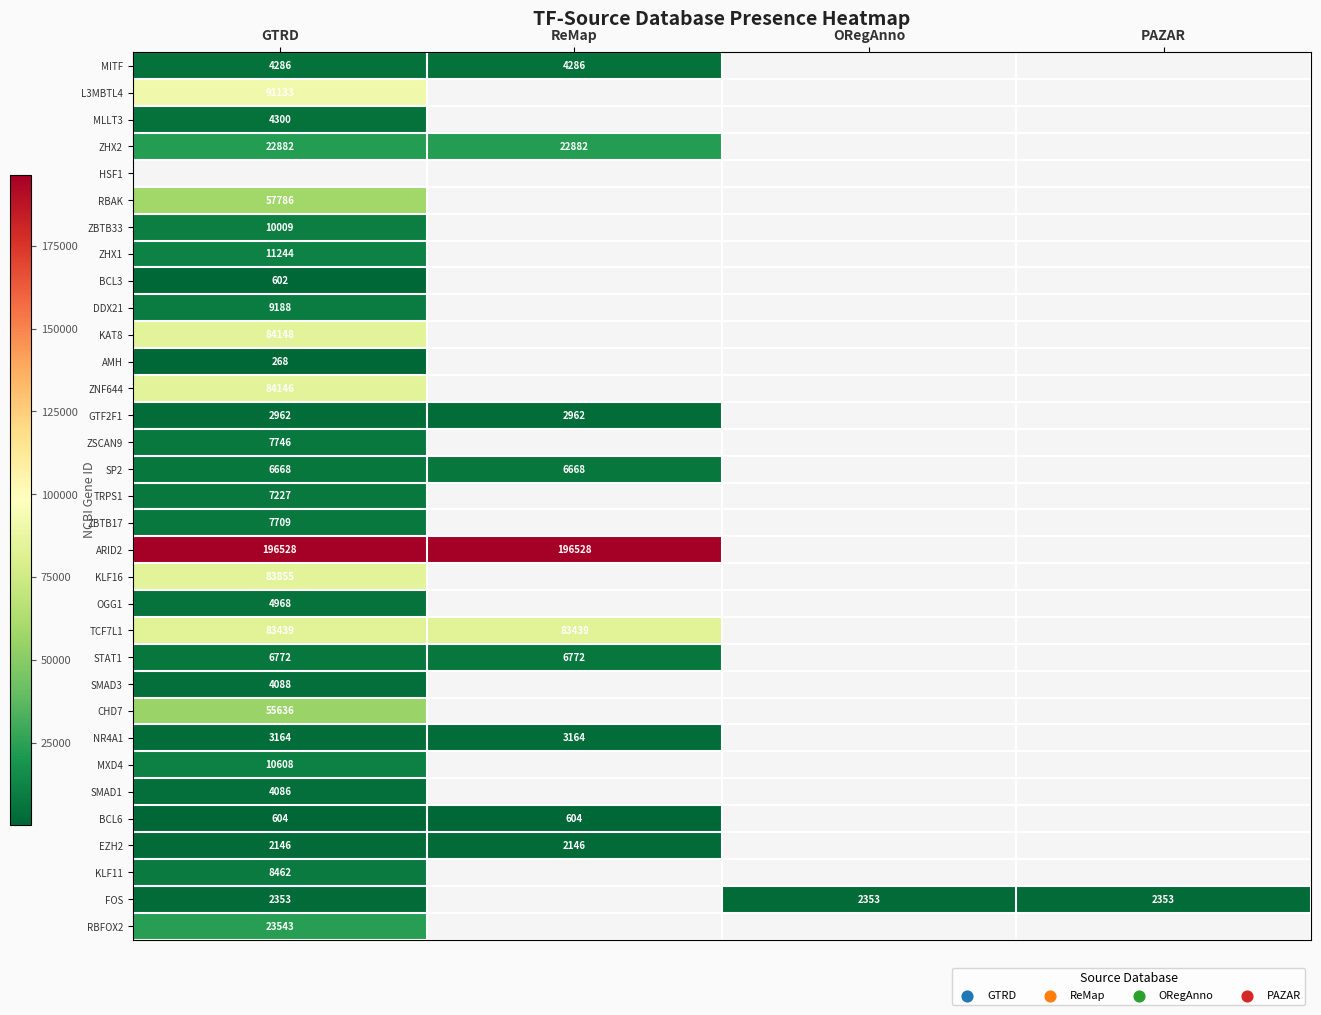

Is it true that ZNF644 equals 38300.1 at GTRD?

False